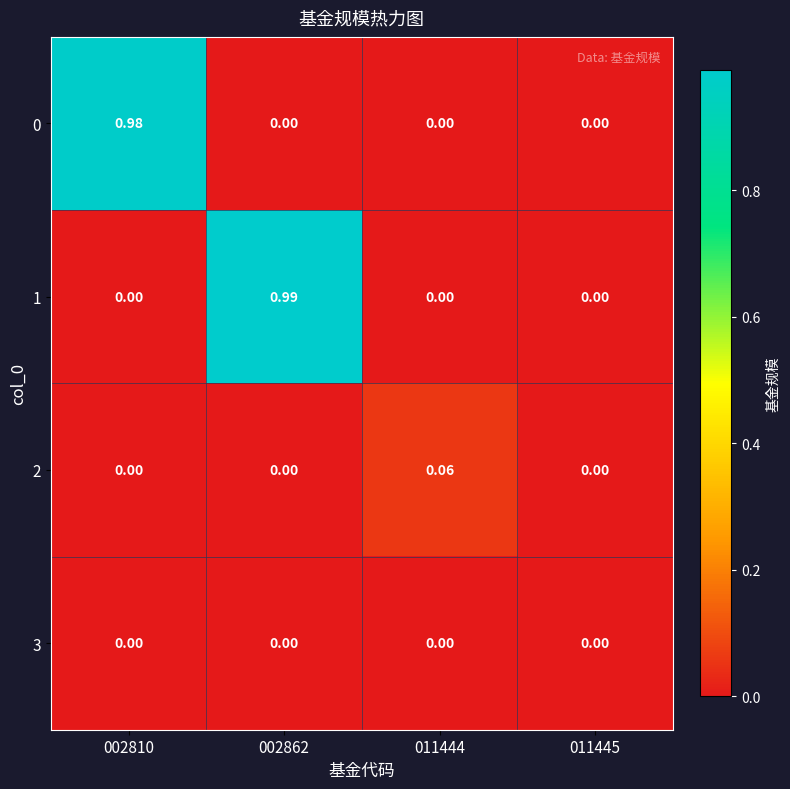

Is the value of 2 at 011444 greater than the value of 0 at 002862?

Yes